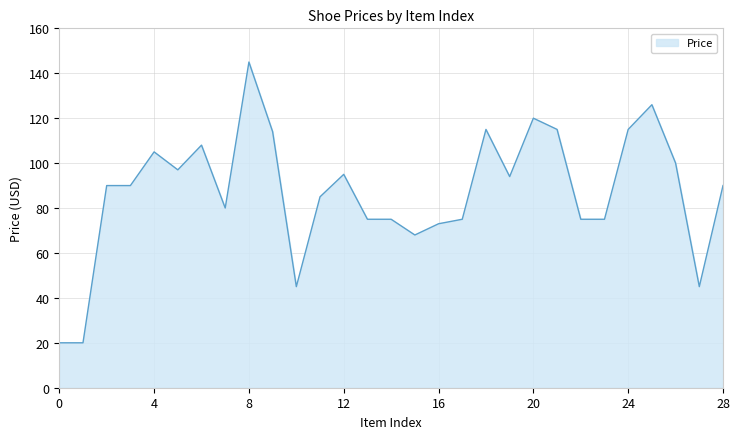

What is the difference between the maximum and minimum values?

125